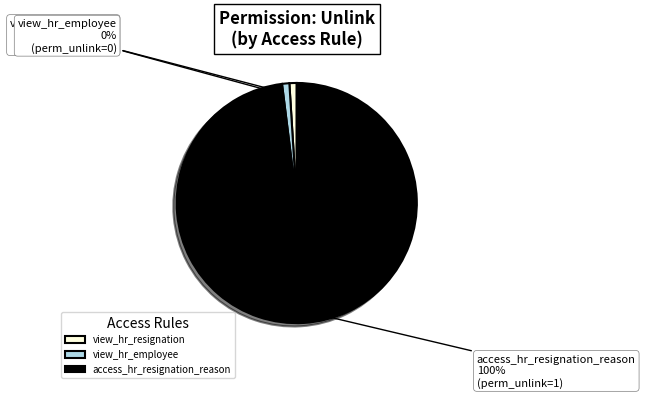

To the nearest percent, what is the combined percentage of access_hr_resignation_reason and view_hr_employee?

100%